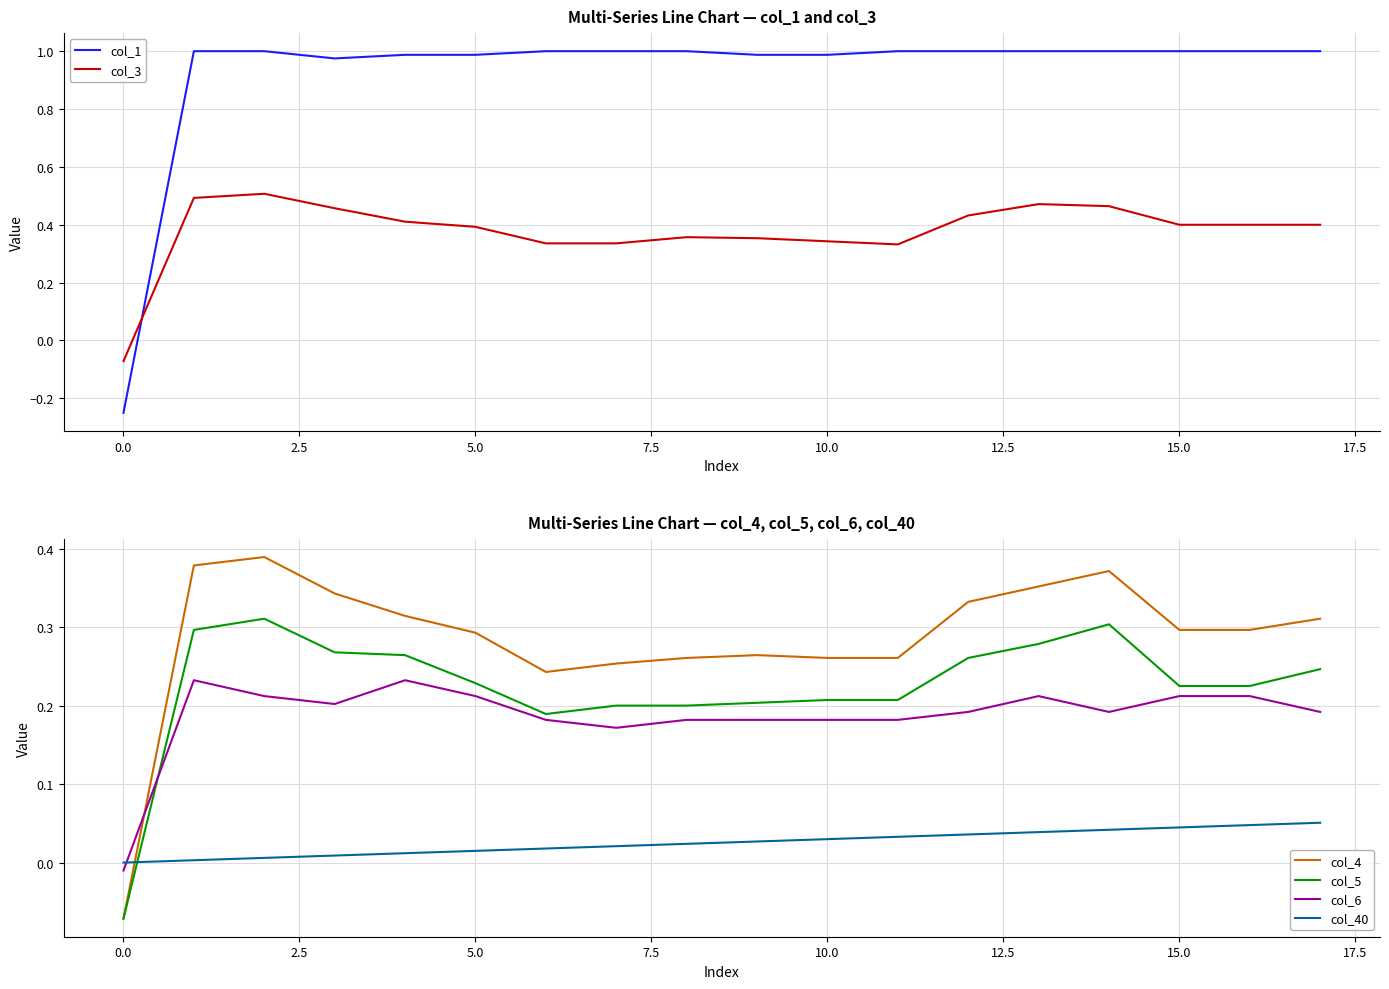

How many times do col_40 and col_6 cross each other?

1